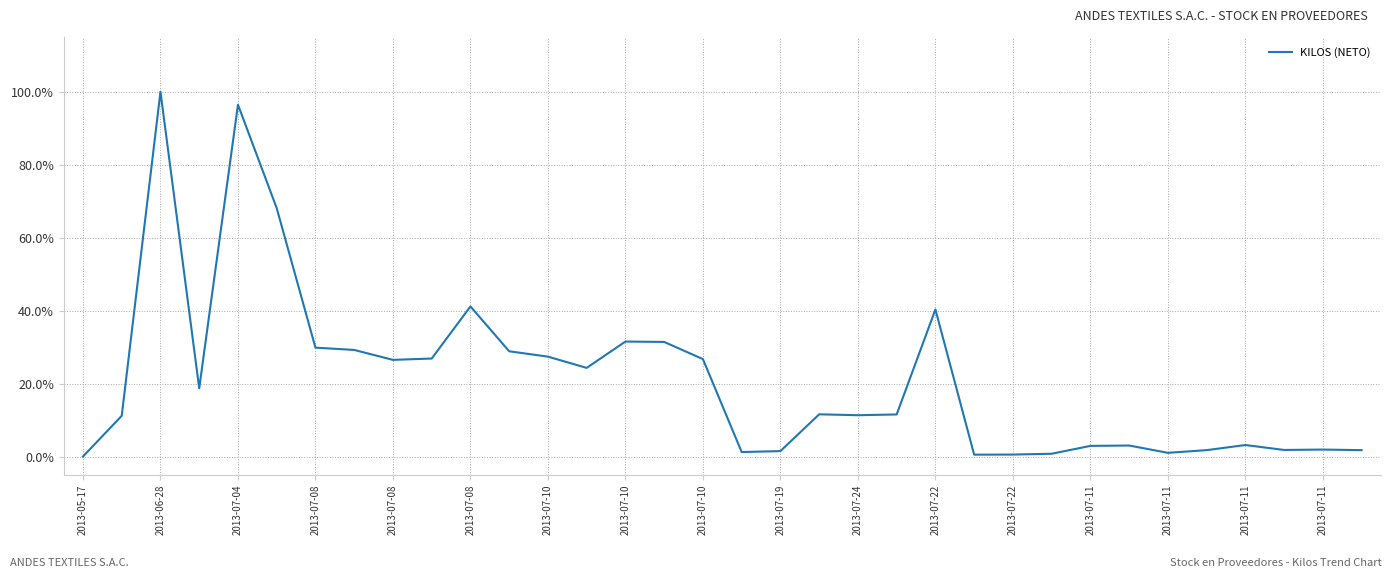

How many interior local peaks (higher than both neighbors) does the data have?

9